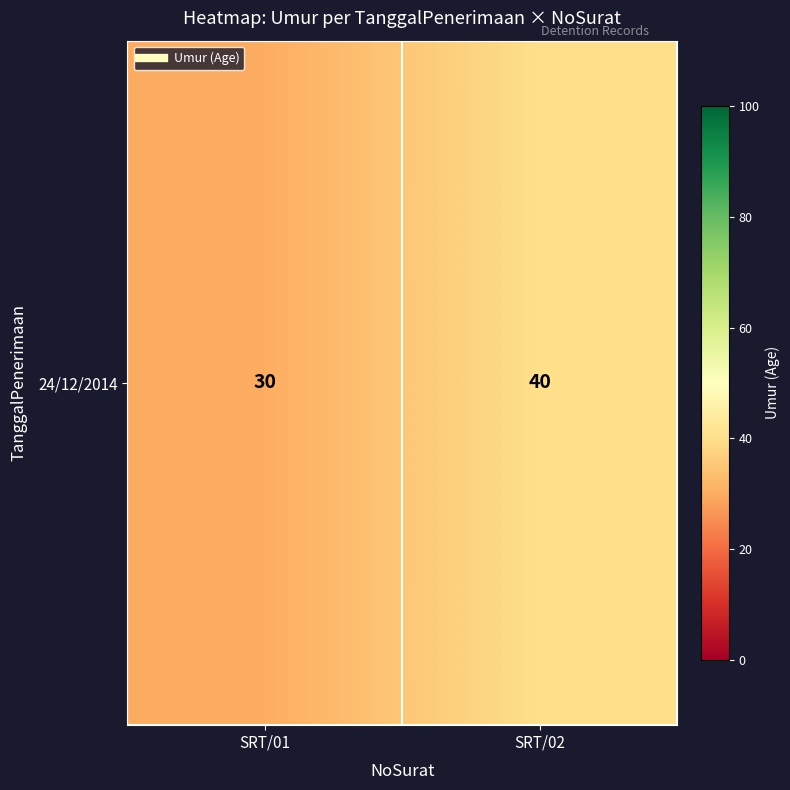

Is it true that the value at SRT/01 is 11?

False